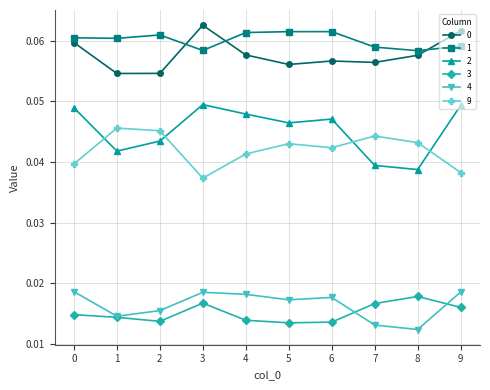

How many lines are shown in the chart?

6